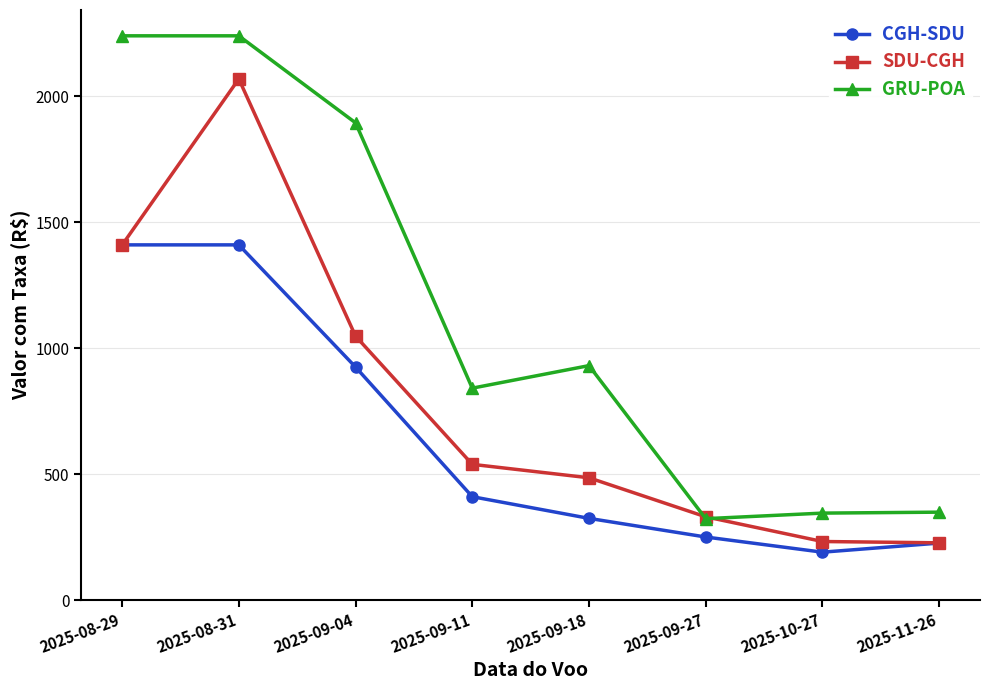

True or false: CGH-SDU and GRU-POA cross at least once.

False